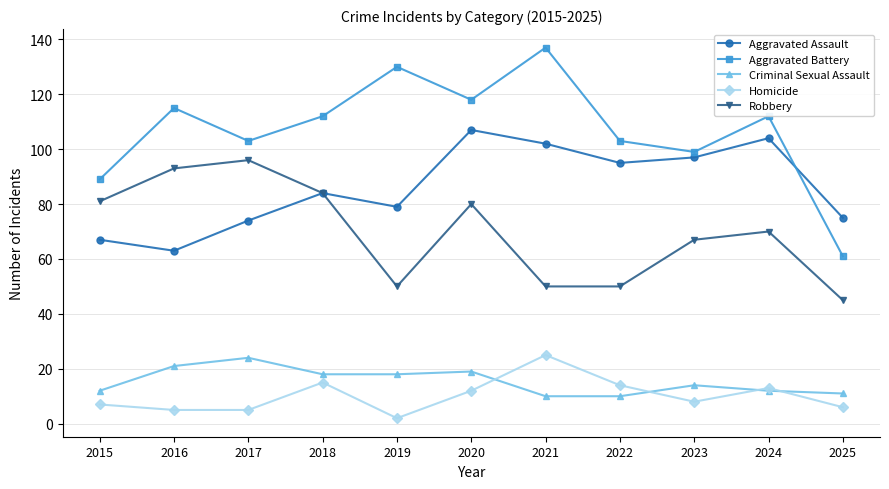

True or false: Homicide has more than 0 points higher than both neighbors.

True